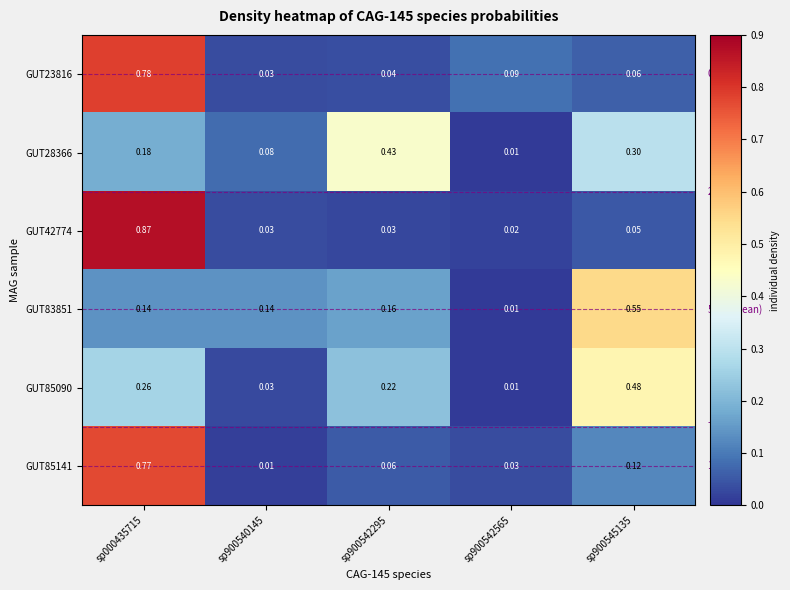

How many series are shown in this chart?

6